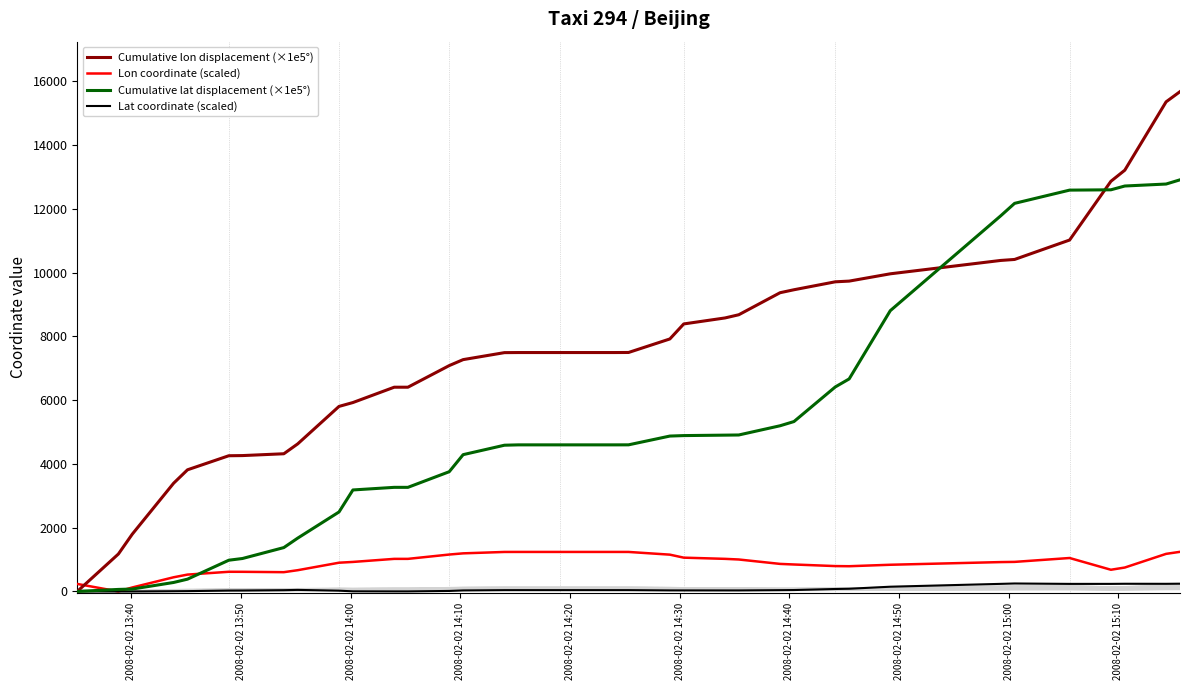

What is the average value of the Cumulative lat displacement (×1e5°) series?

5051.4